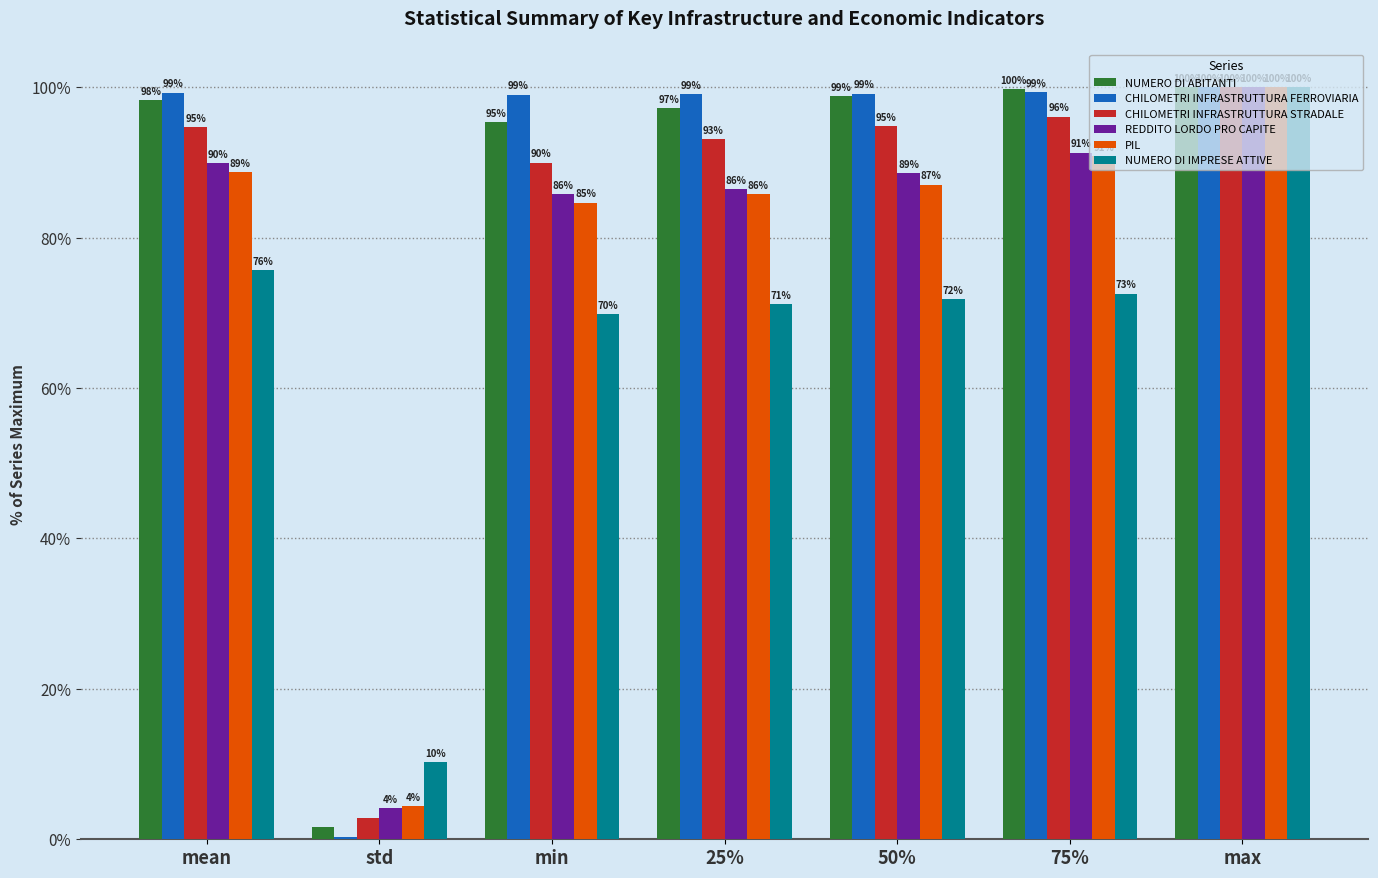

At which category is the sum across all series the highest?

max